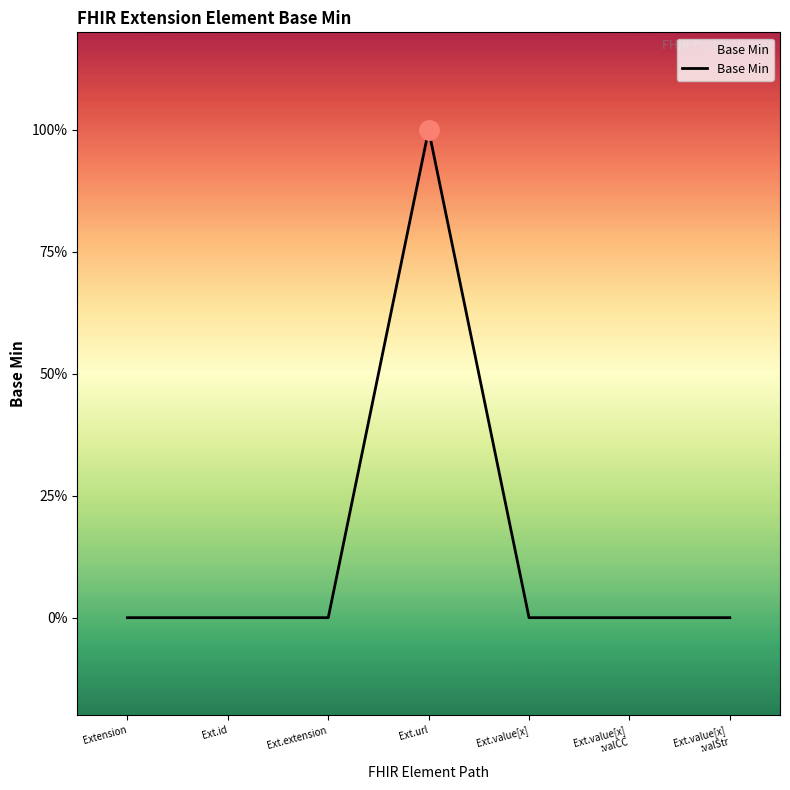

Rank the categories by value from highest to lowest.

Ext.url, Extension, Ext.id, Ext.extension, Ext.value[x], Ext.value[x]
:valCC, Ext.value[x]
:valStr